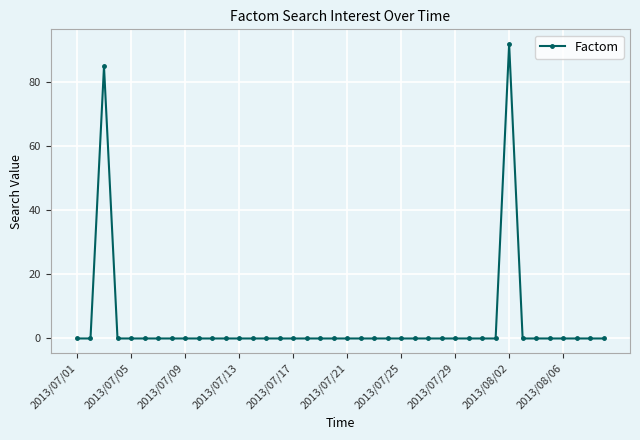

True or false: there are more than 1 points higher than both neighbors.

True